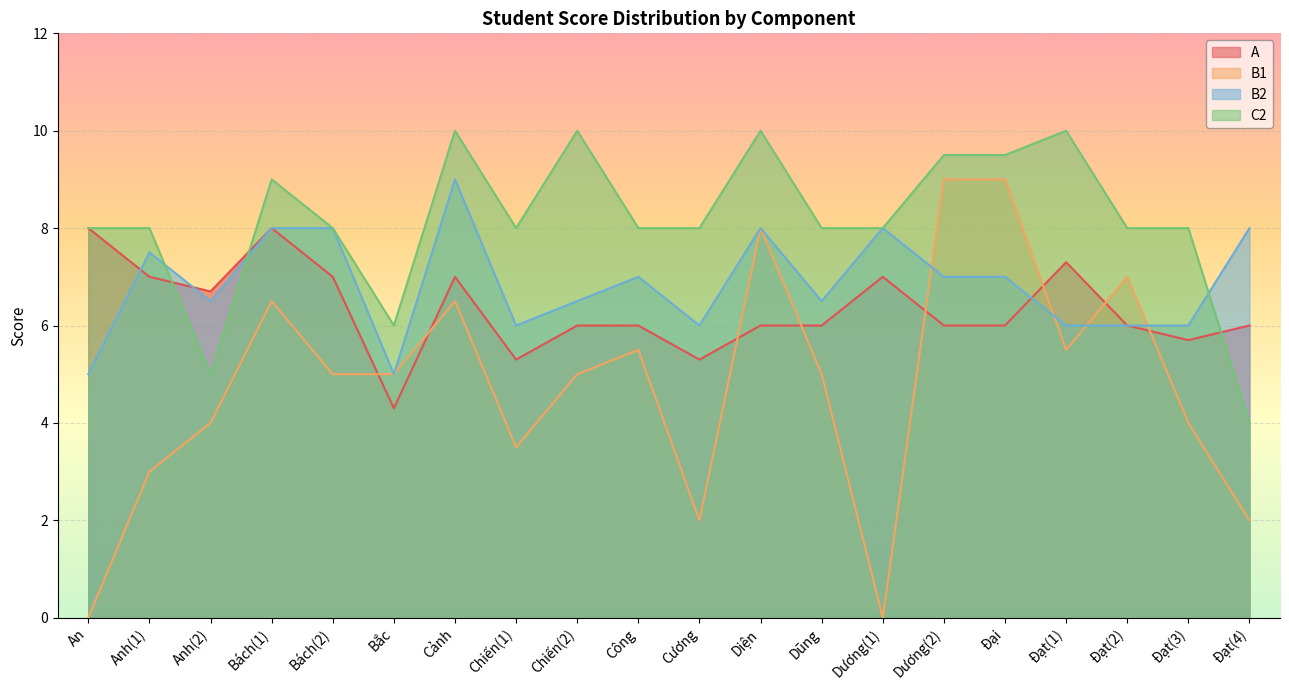

What is the label of the 9th point from the left?

Chiến(2)